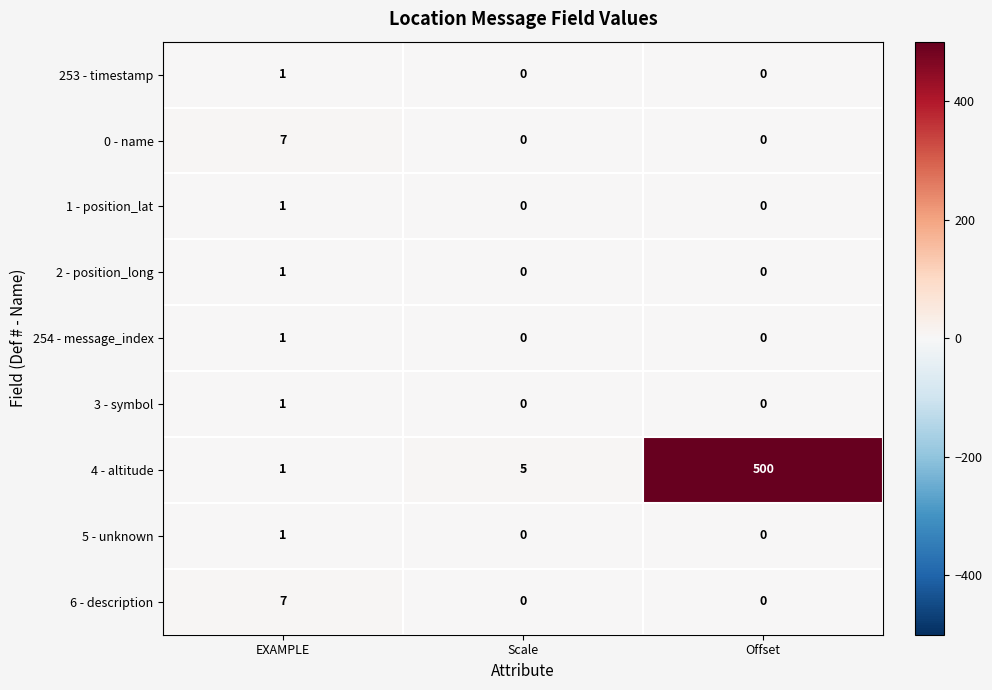

What is the difference between the highest and lowest values at Scale?

5